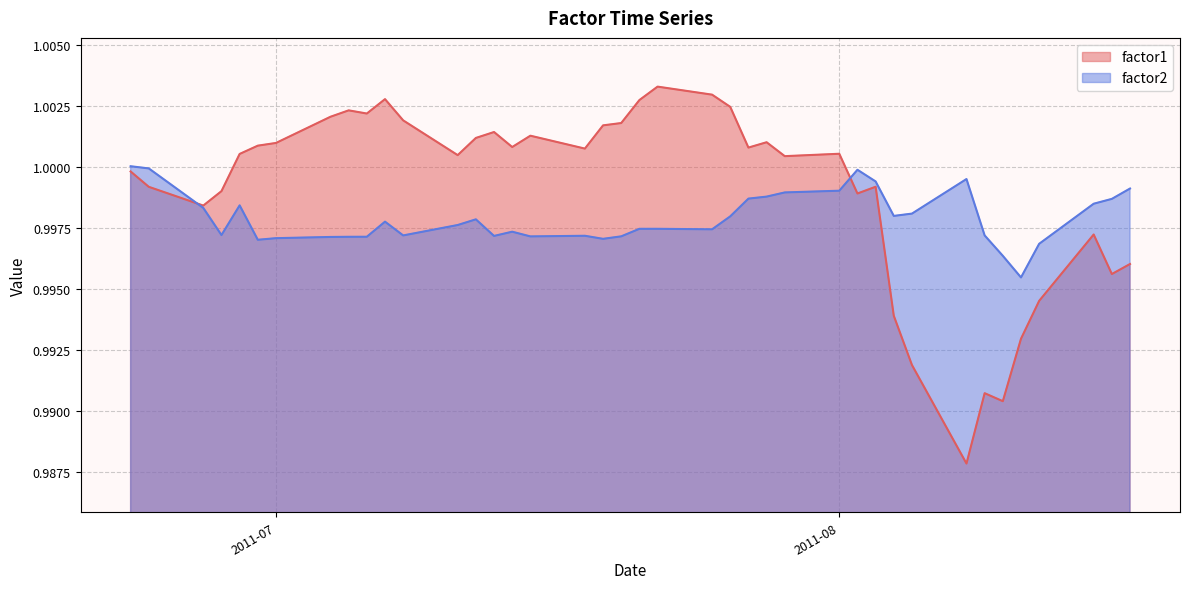

Does the chart display data point markers on the line(s)?

No